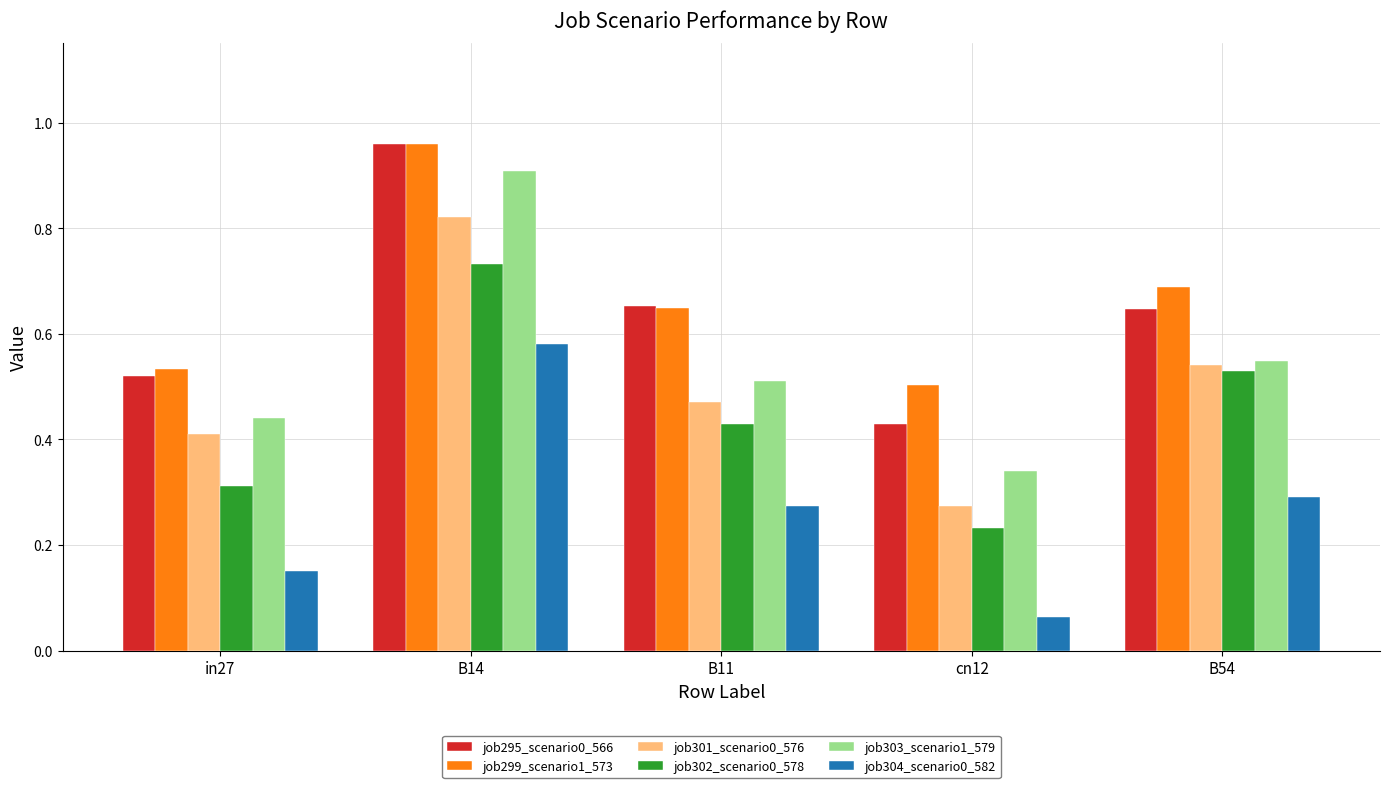

The job301_scenario0_576 series shows 0.4 at in27. True or false?

True